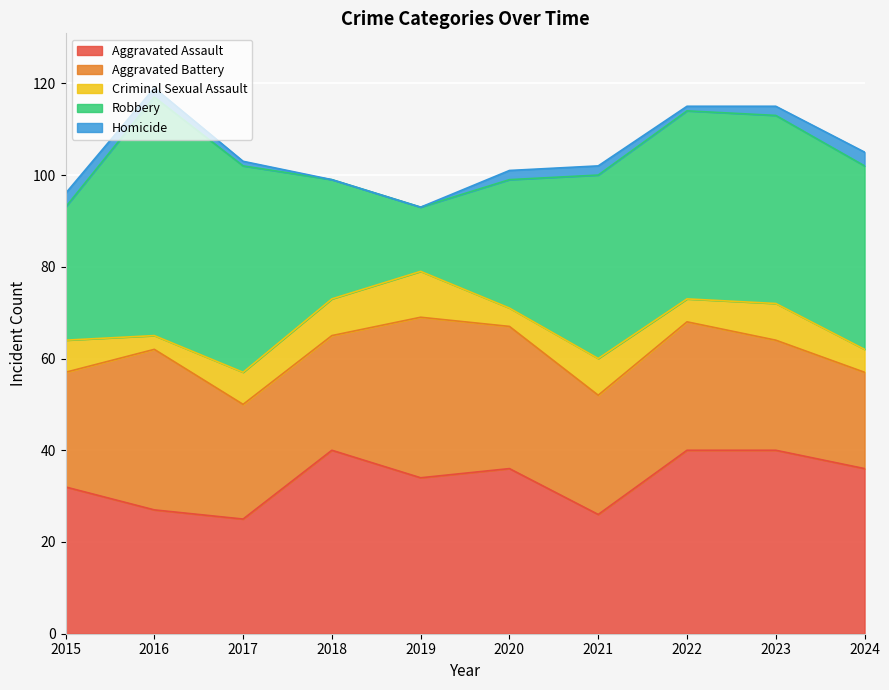

What is the value of the Criminal Sexual Assault point at the 4th from the left?

8